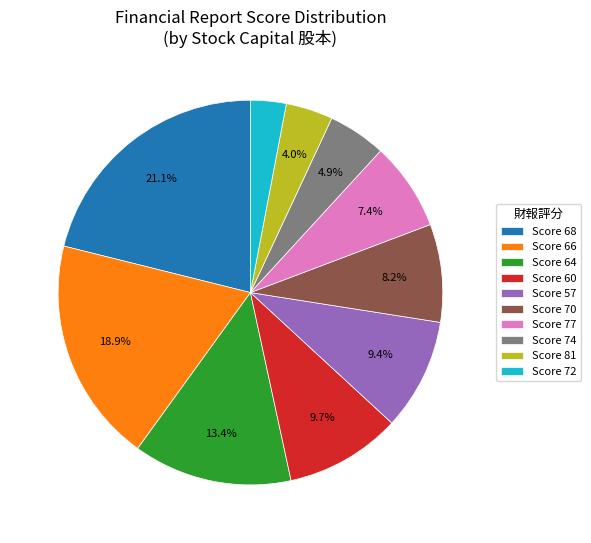

How many segments does this pie chart have?

10